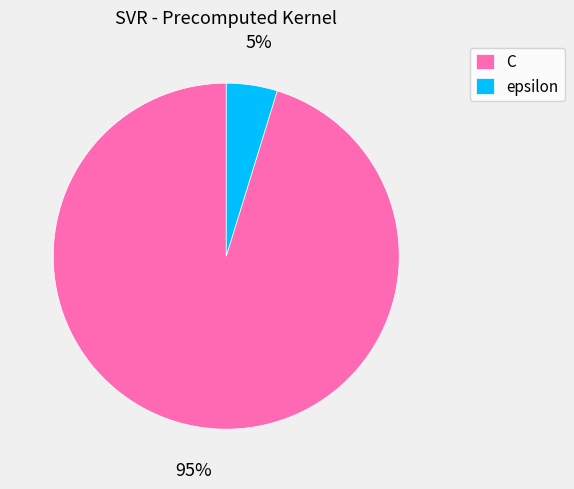

Which slice is the smallest?

epsilon